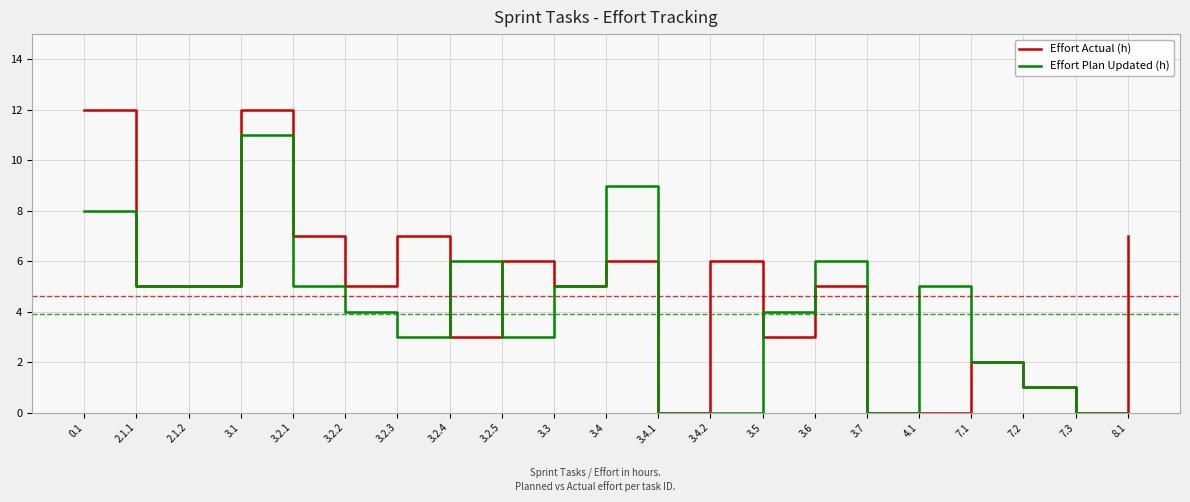

At which category is the sum across all series the highest?

3.1